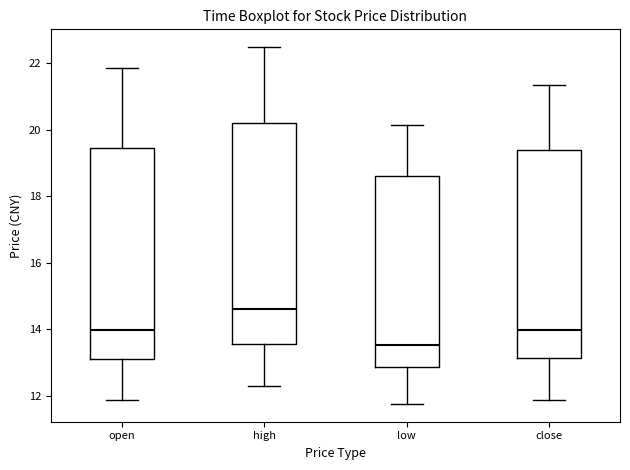

Where does the upper whisker of the box for open end on the y-axis? The values are not printed on the chart, so give them approximately, as read against the axis.

21.8